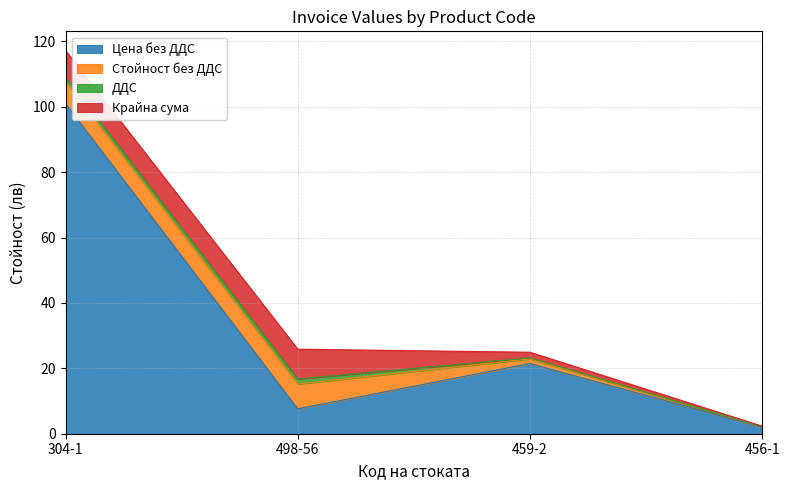

Reading left to right, transcribe all the data shown in this chart.

Цена без ДДС: 304-1=101.0	498-56=7.6	459-2=21.5	456-1=2.0
Стойност без ДДС: 304-1=6.8	498-56=7.6	459-2=1.4	456-1=0.1
ДДС: 304-1=1.4	498-56=1.5	459-2=0.3	456-1=0.0
Крайна сума: 304-1=8.1	498-56=9.1	459-2=1.7	456-1=0.2